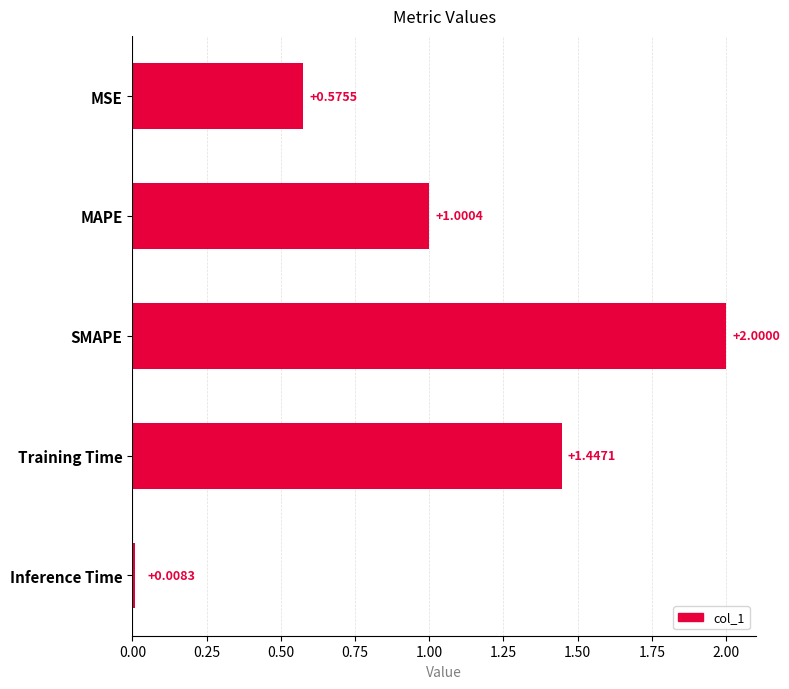

What is the change in value from MSE to MAPE?

+0.4